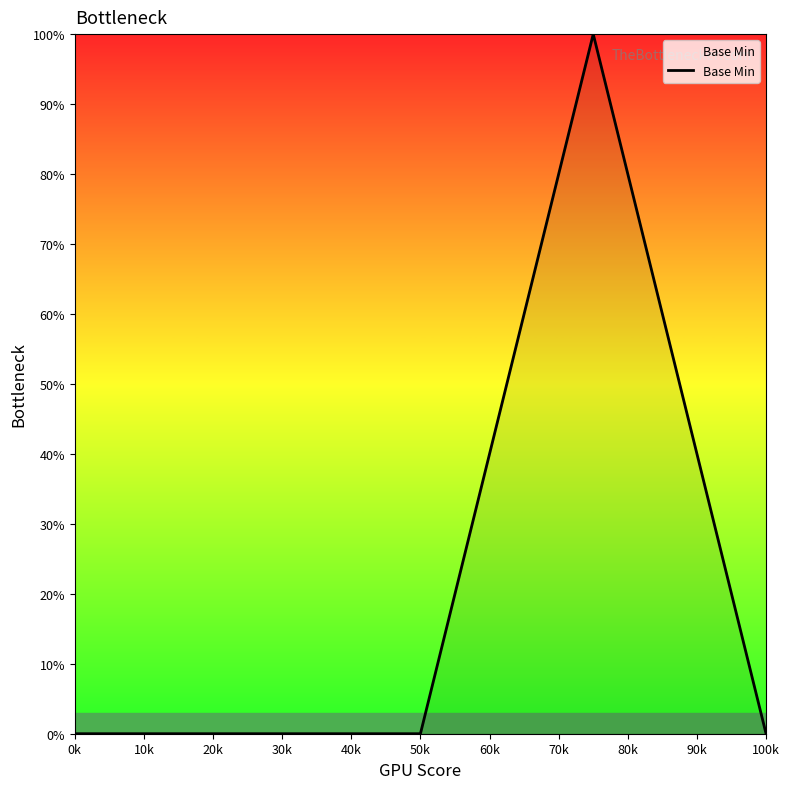

What is the sum of all values?

100